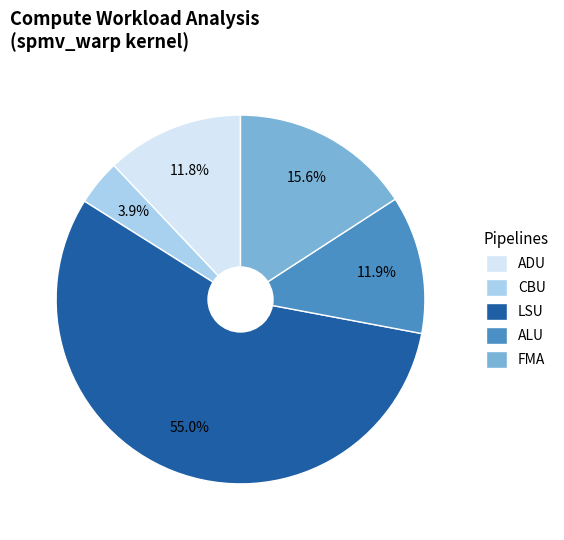

Approximately how many times larger is the value at LSU compared to ALU?

4.6